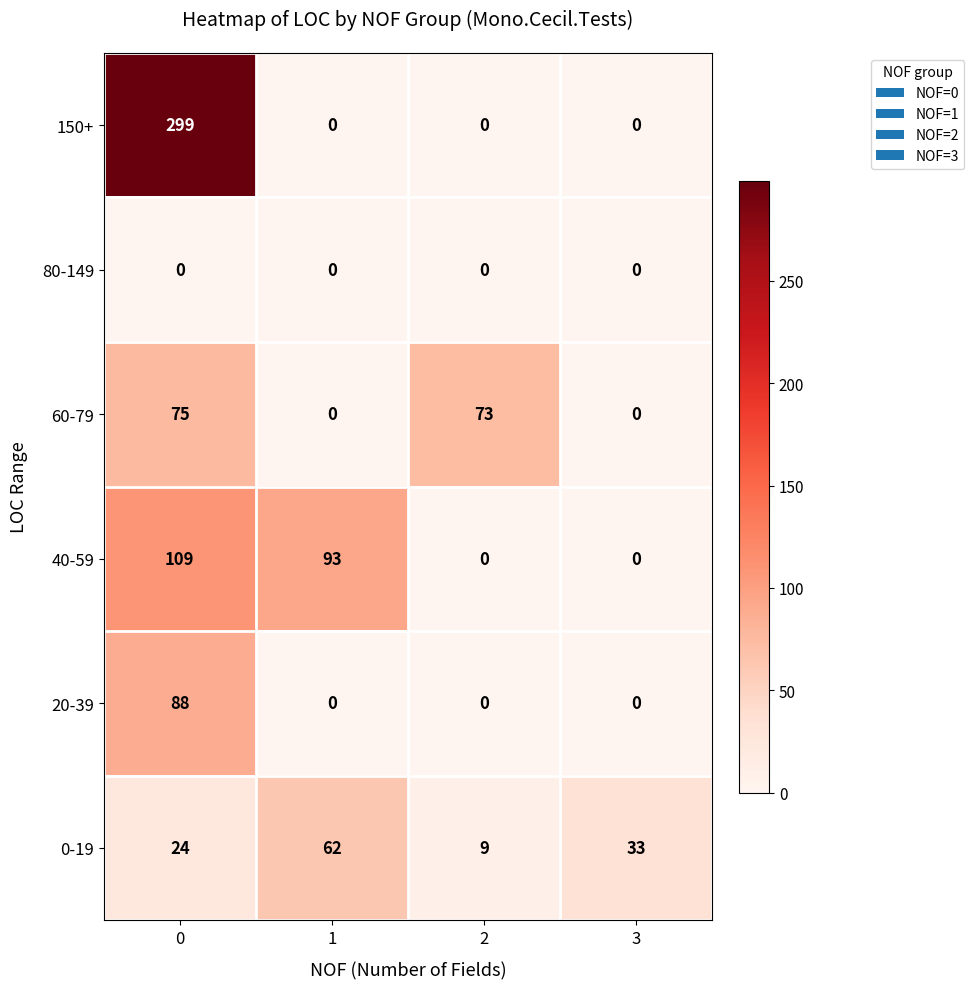

Which series has the largest total across all categories?

150+